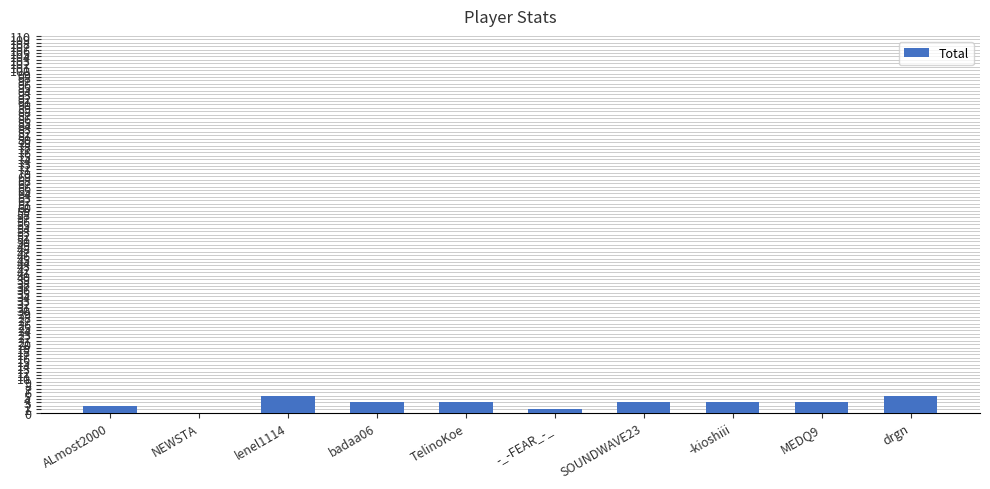

The value at TelinoKoe is 3. True or false?

True